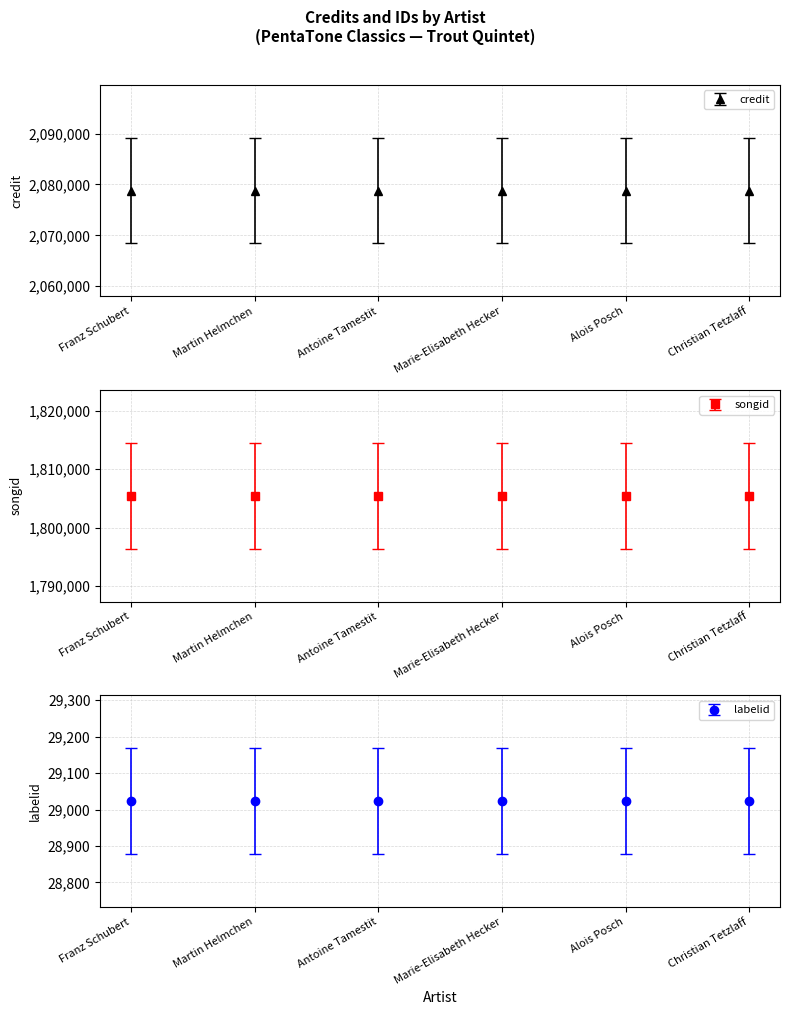

Reading left to right, list all the values displayed in this chart.

credit: 2078802	2078802	2078802	2078802	2078802	2078802
songid: 1805445	1805445	1805445	1805445	1805445	1805445
labelid: 29023	29023	29023	29023	29023	29023